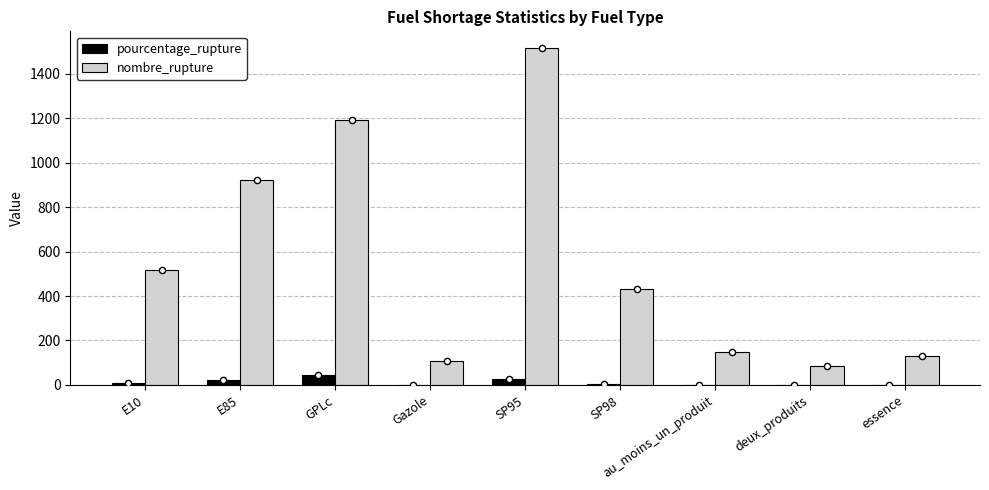

Which series contains the highest Y value?

nombre_rupture